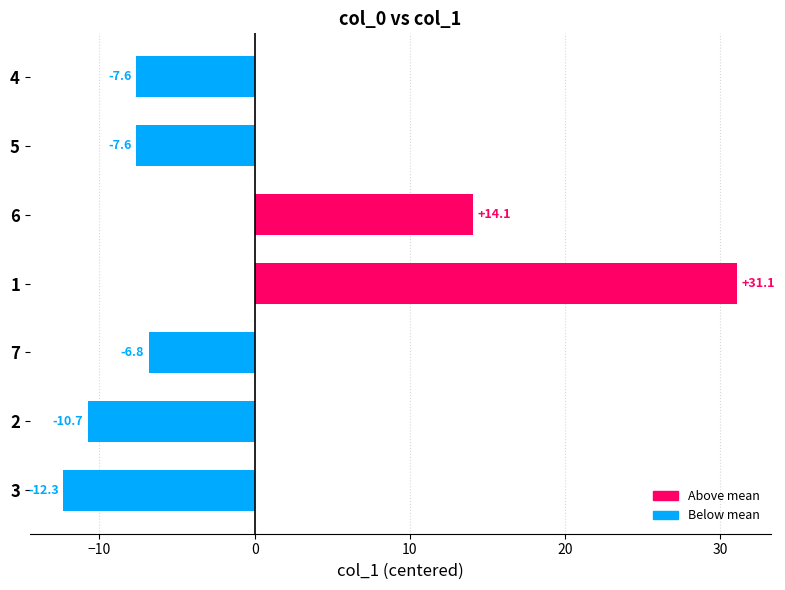

What is the difference between the second highest and minimum values?

26.4